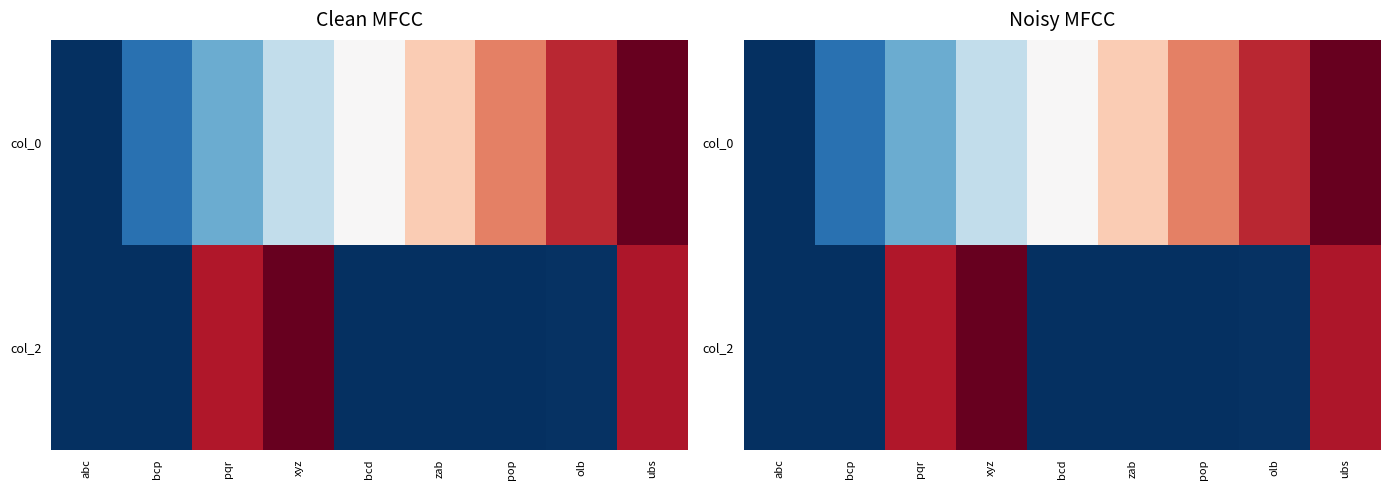

True or false: col_2 has a value of -0.4 at abc.

False